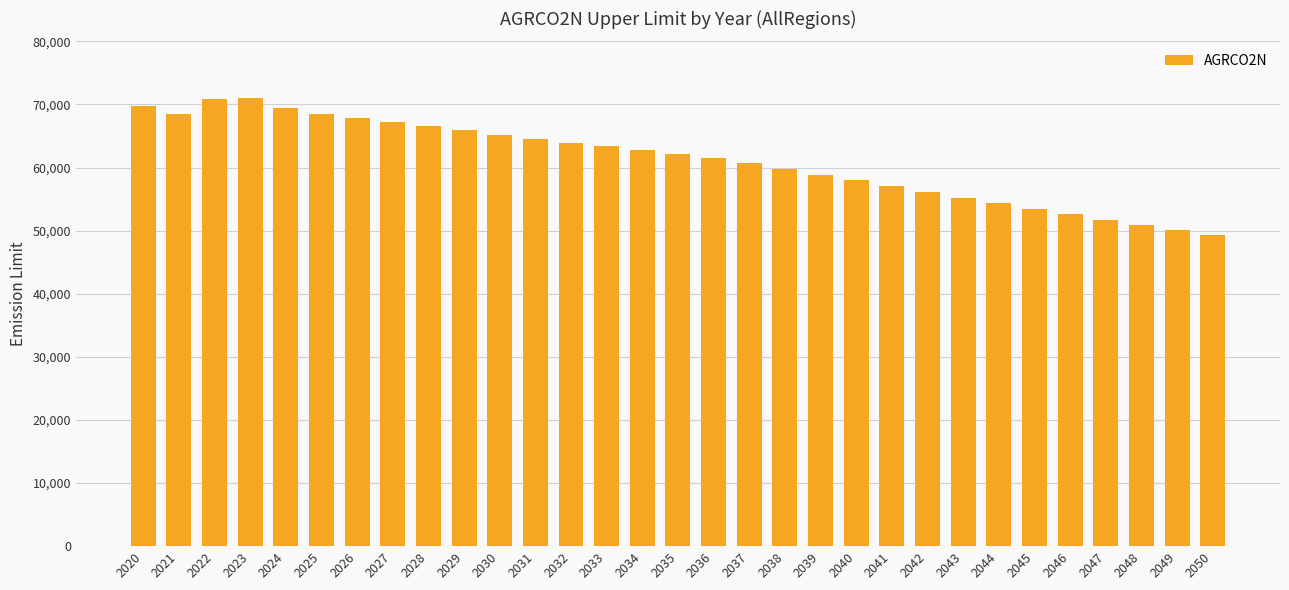

Does the chart contain stacked bars?

No